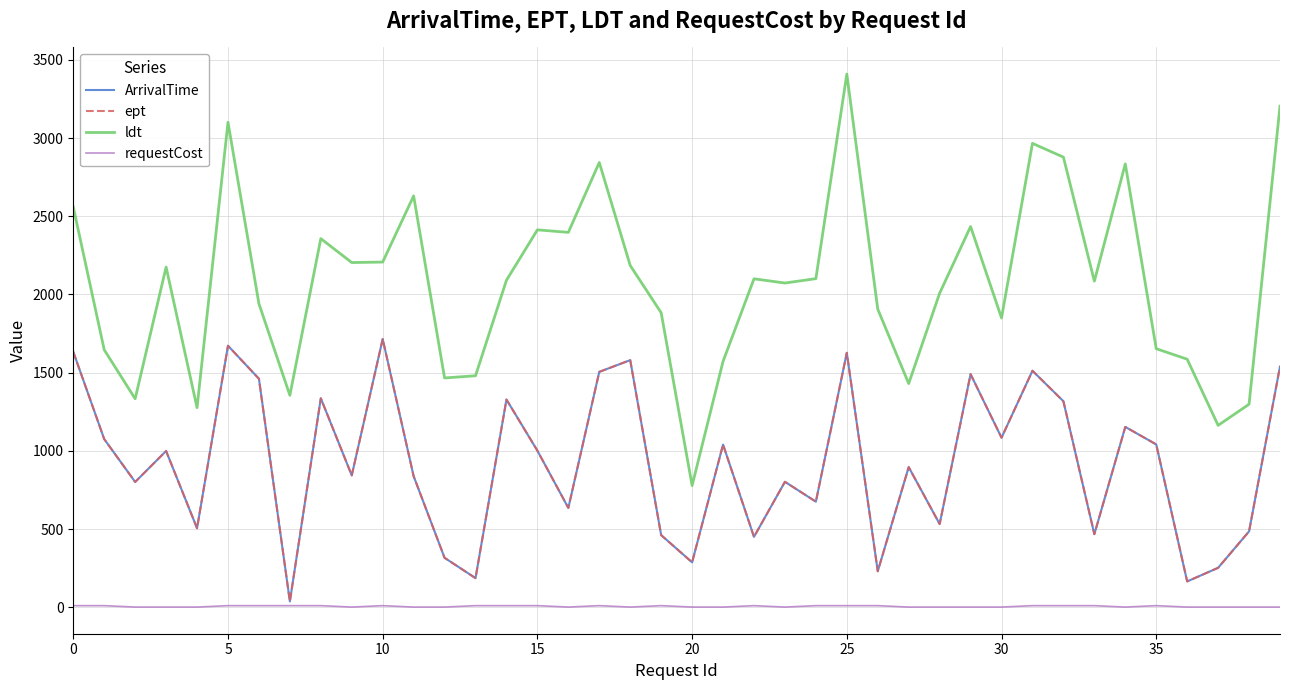

Does the chart display data point markers on the line(s)?

No